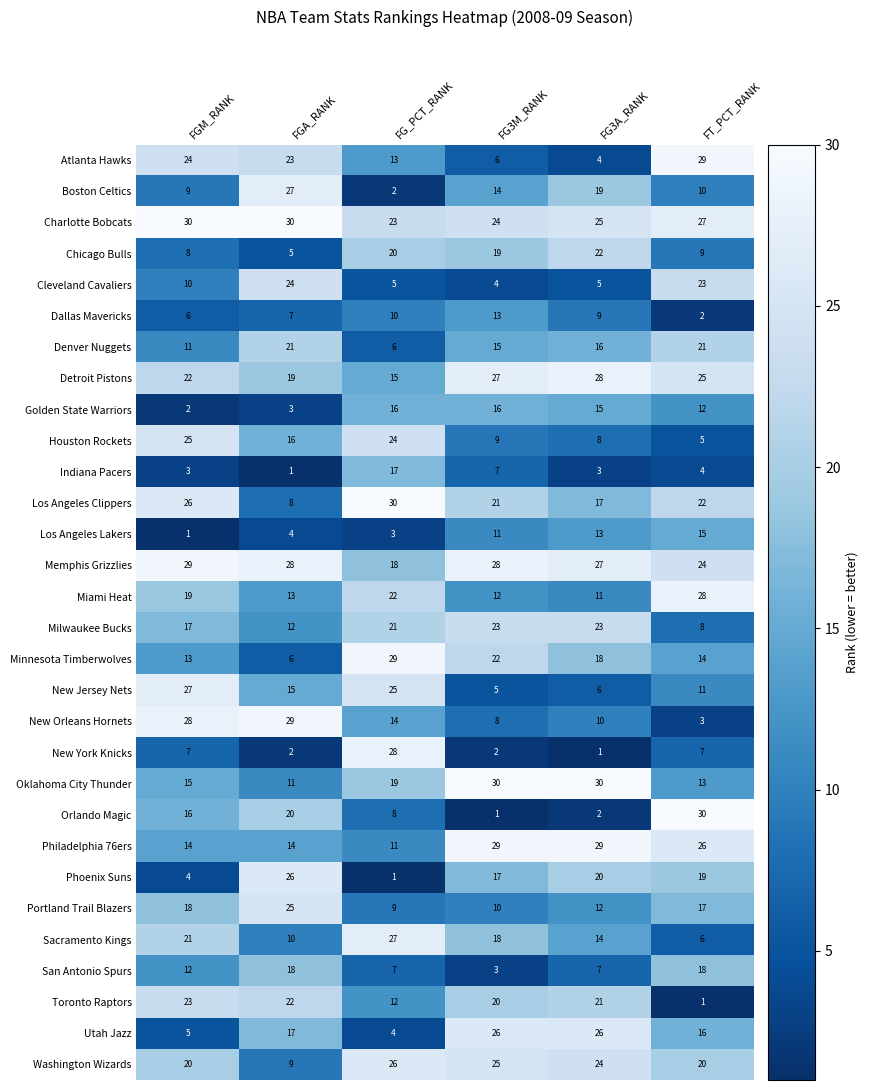

What is the lowest value of the Memphis Grizzlies series?

18